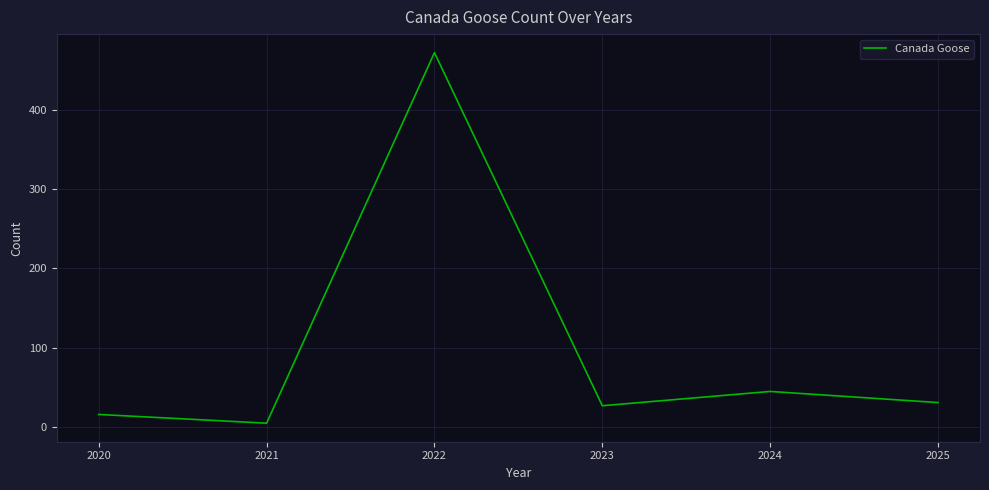

At which category does the data reach its first local valley?

2021